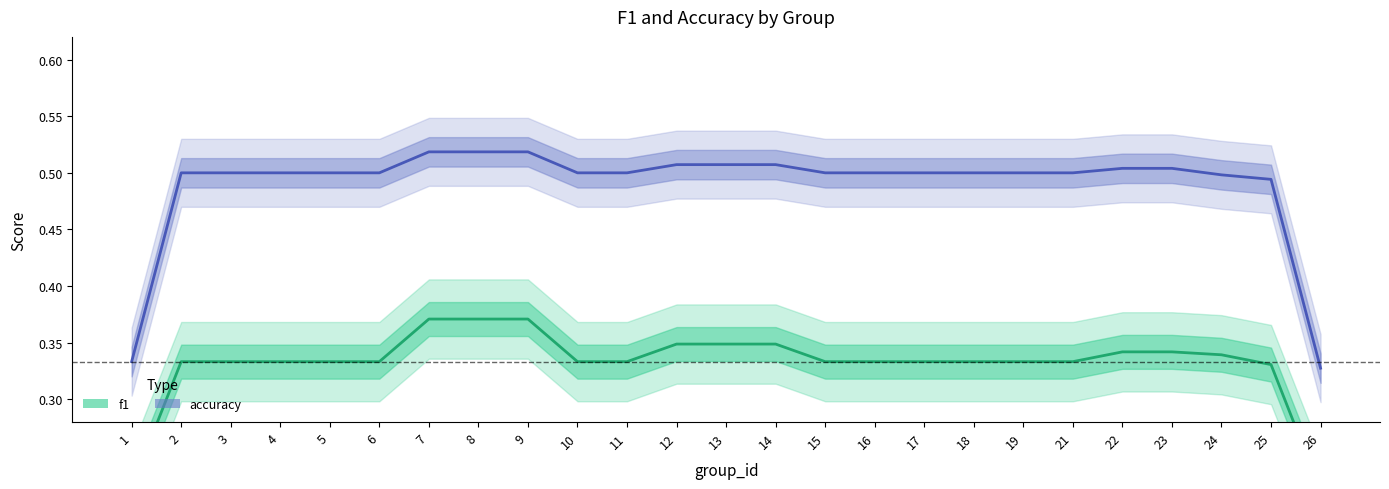

At which category does f1 reach its first local peak?

7